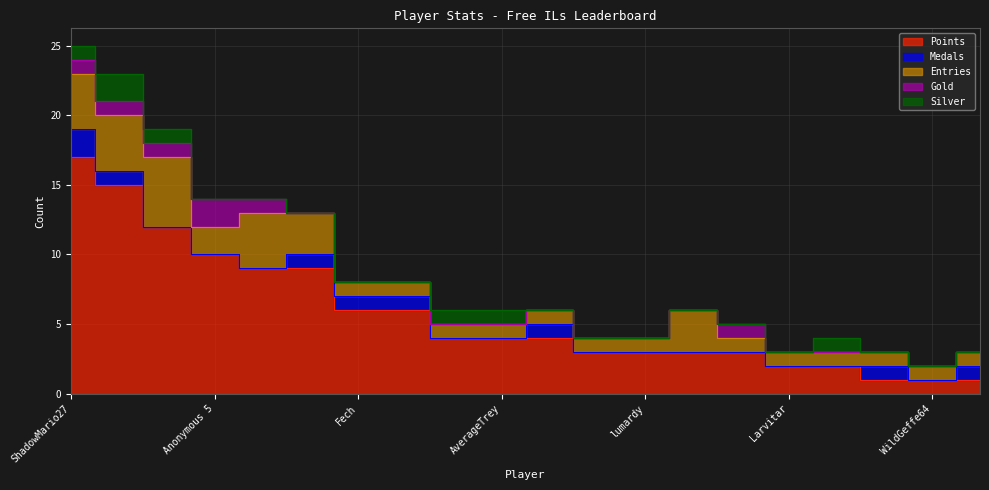

At which category is the sum across all series the highest?

ShadowMario27